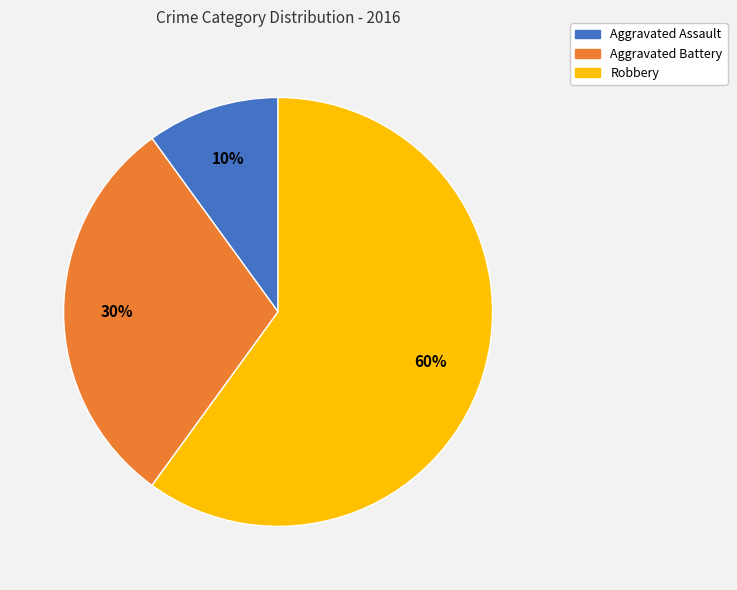

Count the number of slices in the pie.

3